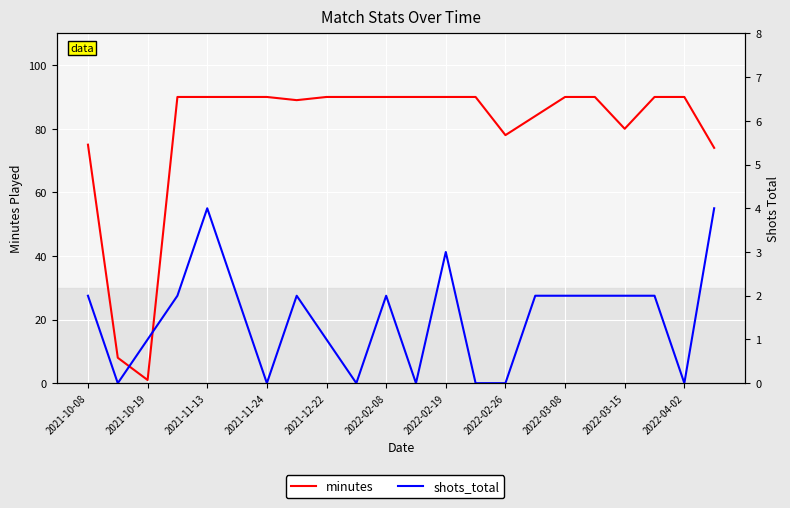

Which series has the largest total across all categories?

minutes